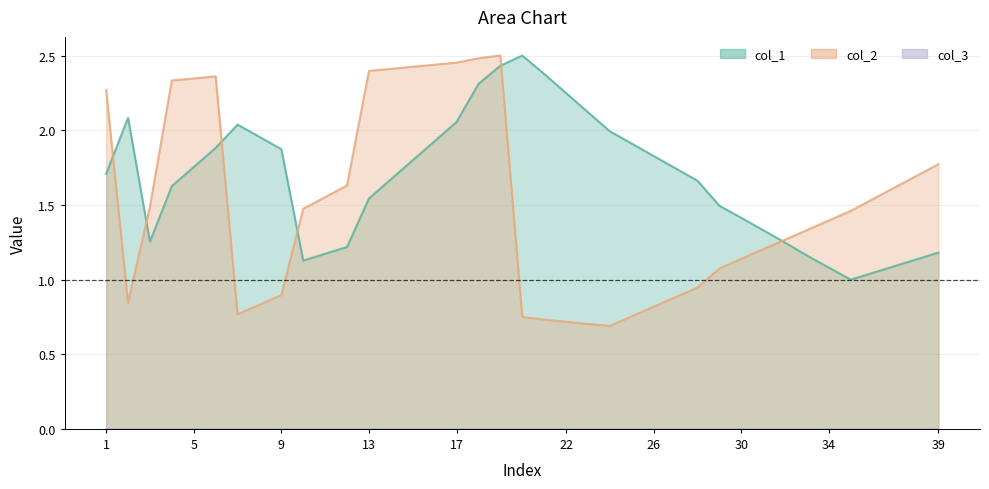

Reading right to left, transcribe all the data shown in this chart.

col_1: 39=1.2	38=1.1	37=1.1	36=1.0	35=1.0	34=1.1	33=1.2	32=1.2	31=1.3	30=1.4	29=1.5	28=1.7	27=1.7	26=1.8	25=1.9	24=2.0	23=2.1	22=2.2	21=2.4	20=2.5	19=2.4	18=2.3	17=2.1	16=1.9	15=1.8	14=1.7	13=1.5	12=1.2	11=1.2	10=1.1	9=1.9	8=2.0	7=2.0	6=1.9	5=1.8	4=1.6	3=1.3	2=2.1	1=1.7
col_2: 39=1.8	38=1.7	37=1.6	36=1.5	35=1.5	34=1.4	33=1.3	32=1.3	31=1.2	30=1.1	29=1.1	28=0.9	27=0.9	26=0.8	25=0.8	24=0.7	23=0.7	22=0.7	21=0.7	20=0.8	19=2.5	18=2.5	17=2.5	16=2.4	15=2.4	14=2.4	13=2.4	12=1.6	11=1.6	10=1.5	9=0.9	8=0.8	7=0.8	6=2.4	5=2.3	4=2.3	3=1.5	2=0.8	1=2.3